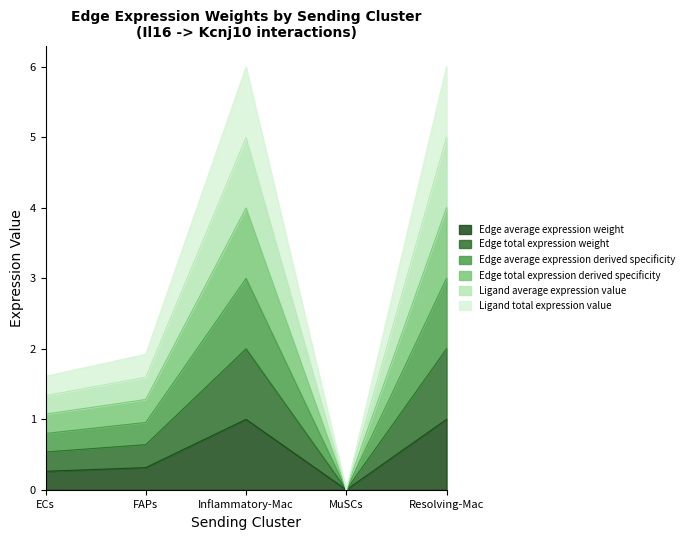

List the series in order of their overall mean, highest first.

Edge total expression derived specificity, Ligand average expression value, Ligand total expression value, Edge average expression derived specificity, Edge total expression weight, Edge average expression weight